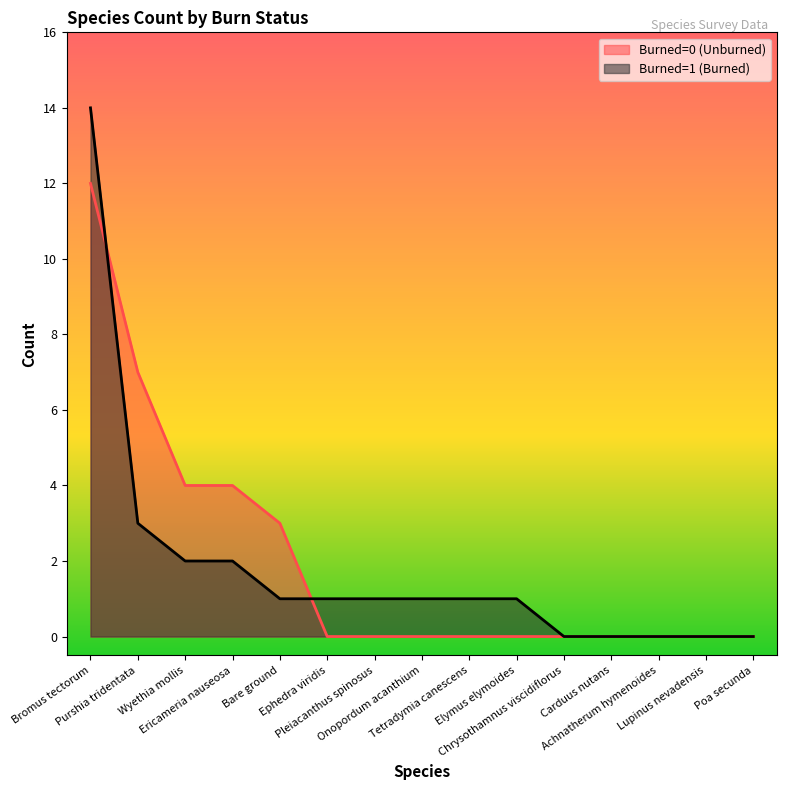

Reading left to right, what are all the values shown in this chart?

Burned=0 (Unburned): 12	7	4	4	3	0	0	0	0	0	0	0	0	0	0
Burned=1 (Burned): 14	3	2	2	1	1	1	1	1	1	0	0	0	0	0